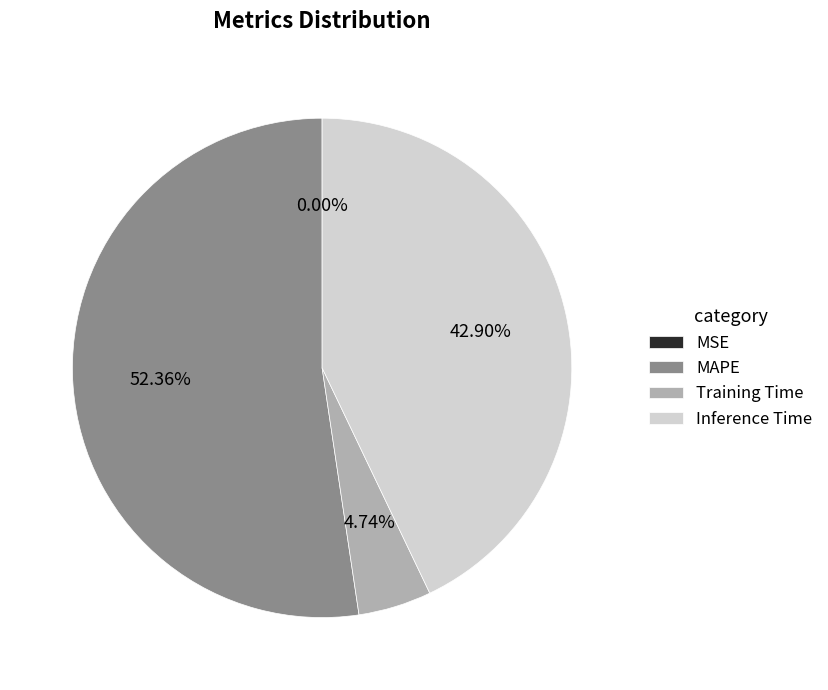

What portion of the pie excludes Inference Time?

57.1%